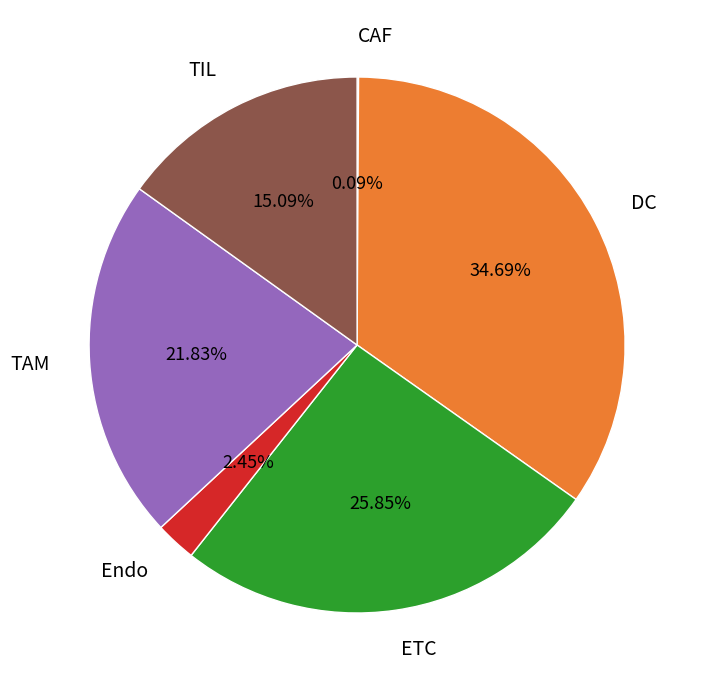

Which category has the biggest portion of the pie?

DC